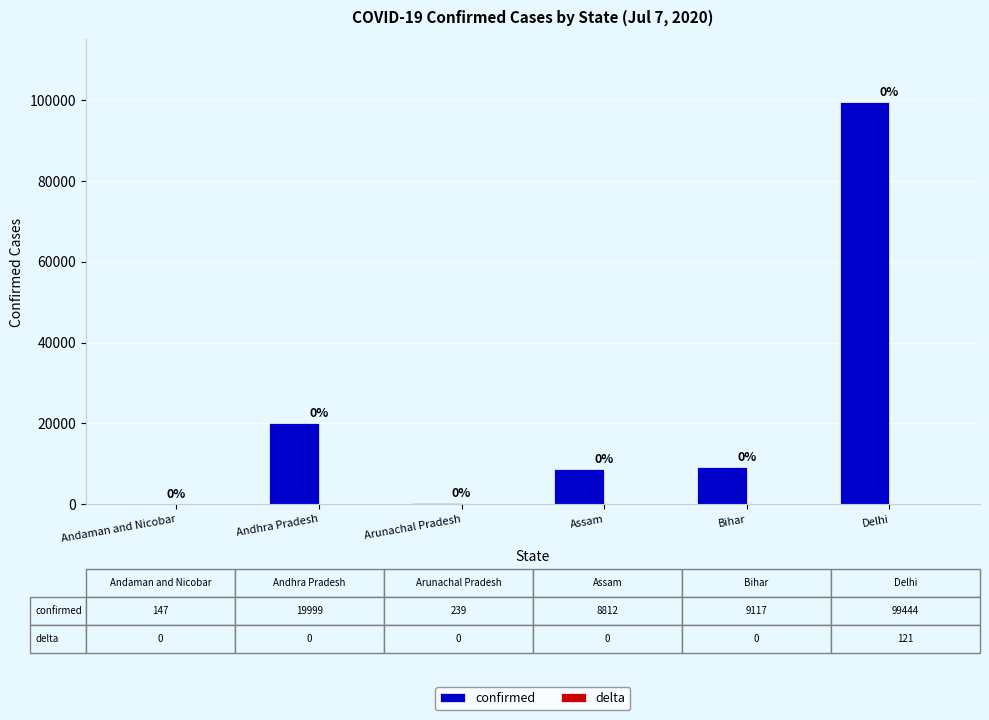

At which label does confirmed first exceed 9117?

Andhra Pradesh